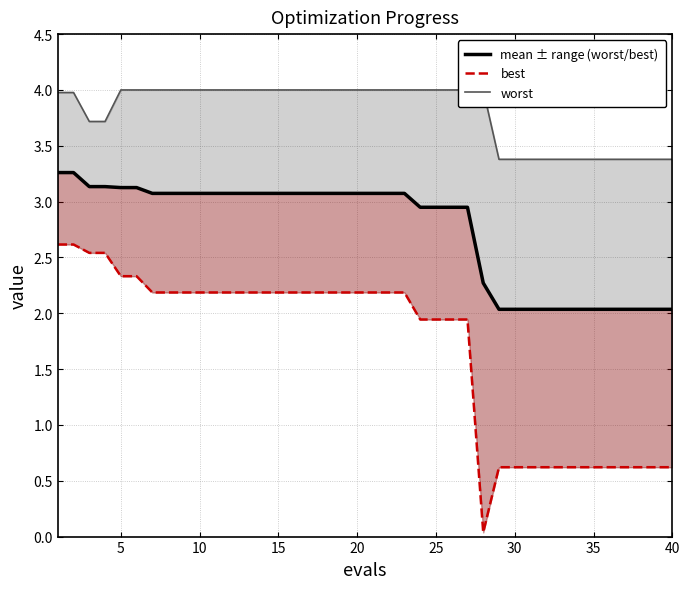

True or false: worst and mean ± range (worst/best) cross at least once.

False